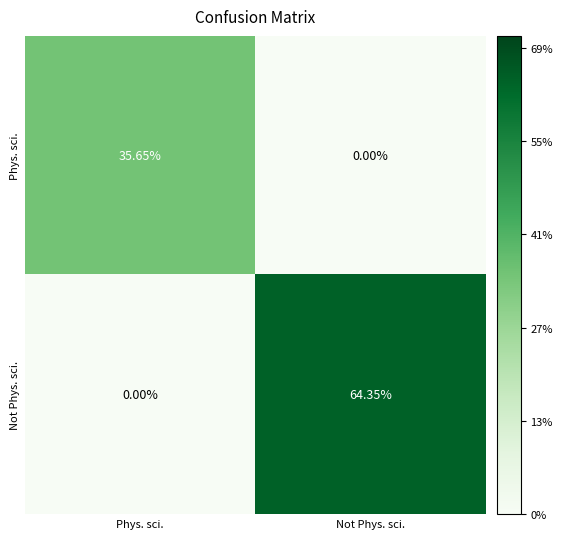

At which label does Phys. sci. reach its minimum?

Not Phys. sci.